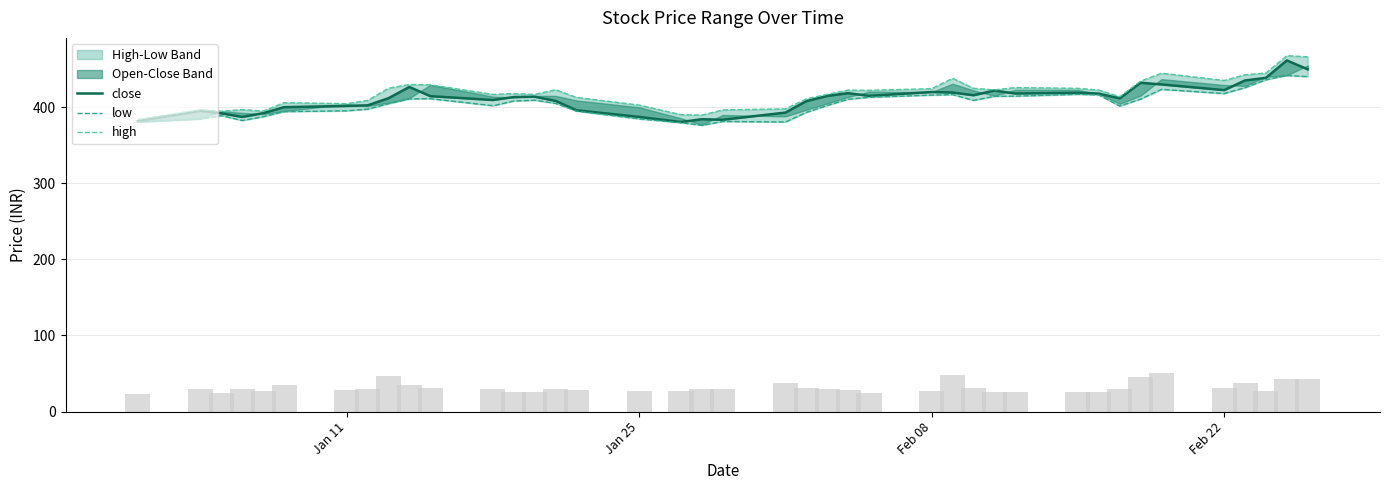

Reading right to left, transcribe all the data shown in this chart.

close: 449.9	461.6	438.7	435.2	422.6	430.0	432.2	411.7	417.9	419.0	418.1	421.9	415.8	419.4	420.1	415.0	418.6	414.9	408.0	393.0	383.6	384.3	380.6	387.3	396.1	408.3	413.9	413.4	409.6	414.6	426.7	411.9	402.6	401.8	400.1	392.2	387.3	392.0	395.4	381.9
low: 440.2	441.9	436.1	425.8	418.0	423.5	410.7	401.6	416.2	417.0	414.6	414.3	409.1	416.6	416.0	413.1	410.6	402.4	393.2	380.6	381.4	376.2	379.8	384.7	394.9	405.1	409.2	408.2	402.0	411.3	411.0	404.6	397.4	395.4	394.2	387.6	382.6	389.0	384.5	380.4
high: 466.4	467.8	445.0	442.7	435.2	444.8	434.4	413.9	422.6	424.9	425.9	422.9	424.9	438.1	424.4	422.3	422.5	417.0	411.0	397.9	396.6	389.7	390.2	402.9	412.9	423.0	416.9	418.0	416.9	429.5	430.0	425.0	409.0	404.8	406.0	395.0	396.9	394.8	396.9	384.0
volume_bars: 43.0	43.5	26.7	37.7	31.5	50.9	46.0	30.1	25.9	26.0	26.0	26.3	31.4	48.4	27.1	23.9	28.8	30.0	30.4	37.1	29.6	29.5	26.7	26.7	28.9	30.3	25.3	26.1	29.8	30.4	35.3	46.6	29.7	27.8	35.0	27.4	29.4	24.8	29.6	22.6